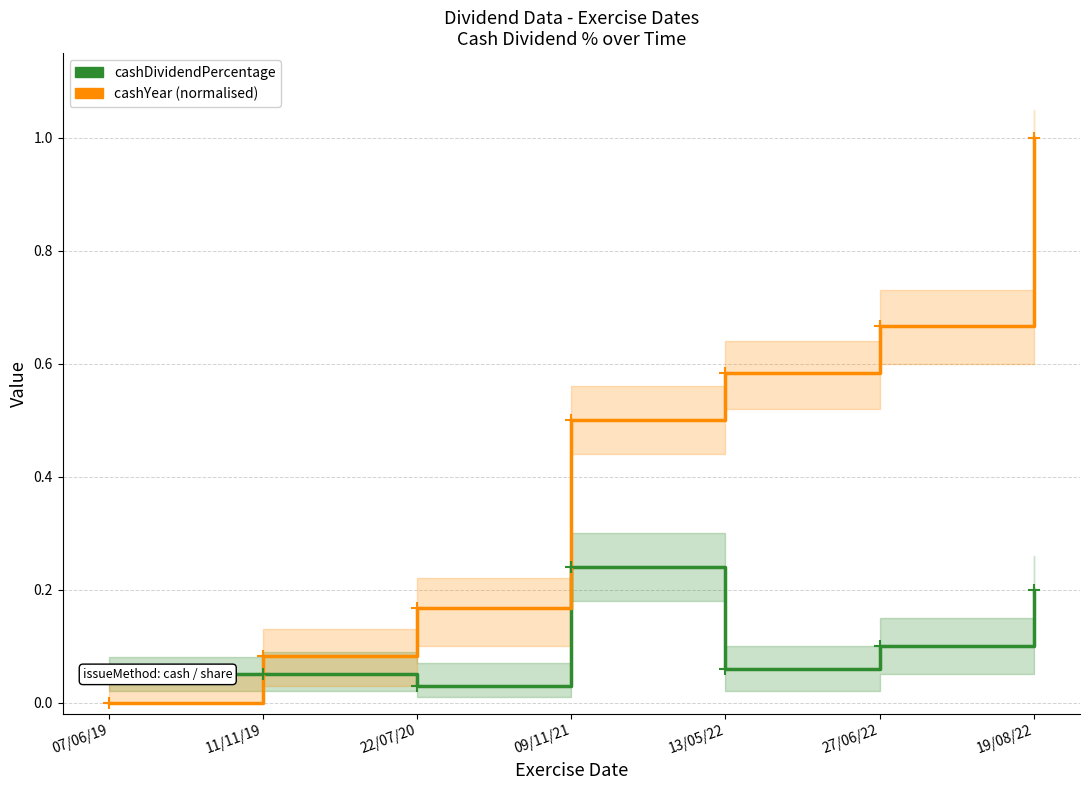

How many series are shown in this chart?

2